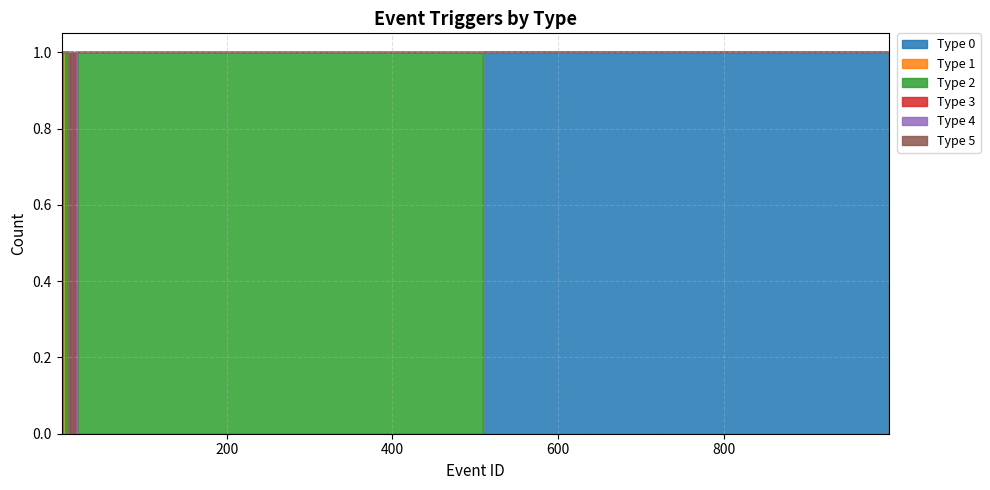

What is the total value across all series at 7?

1